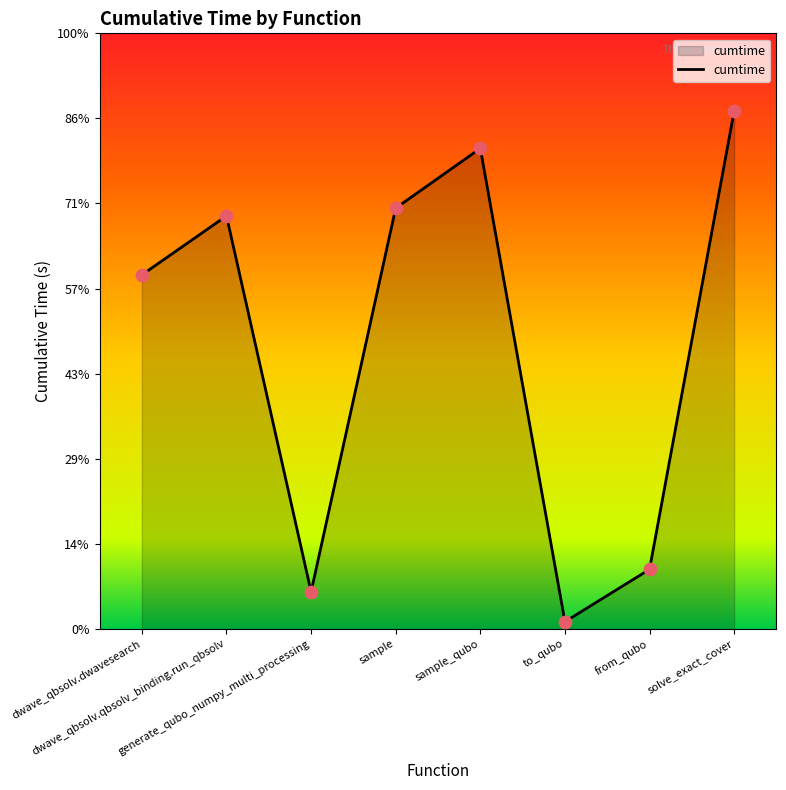

Approximately how many times larger is the value at from_qubo compared to sample?

0.1